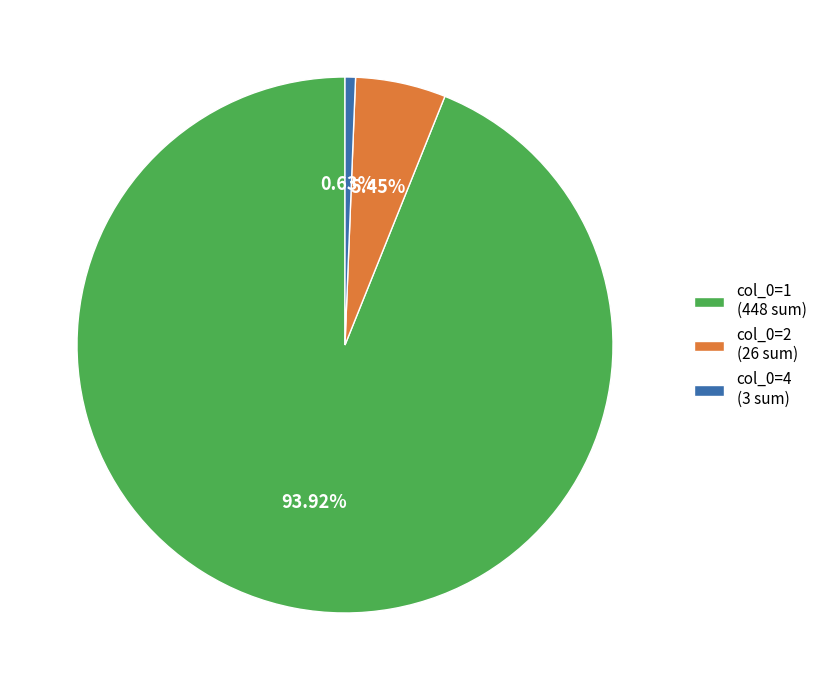

Is there a majority slice in this chart?

Yes